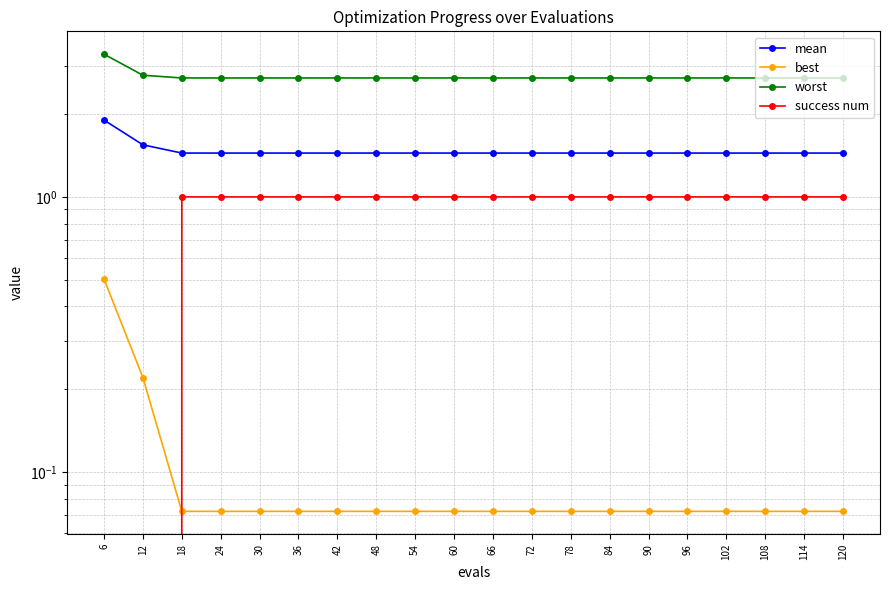

What are all the series names shown in the legend?

mean, best, worst, success num